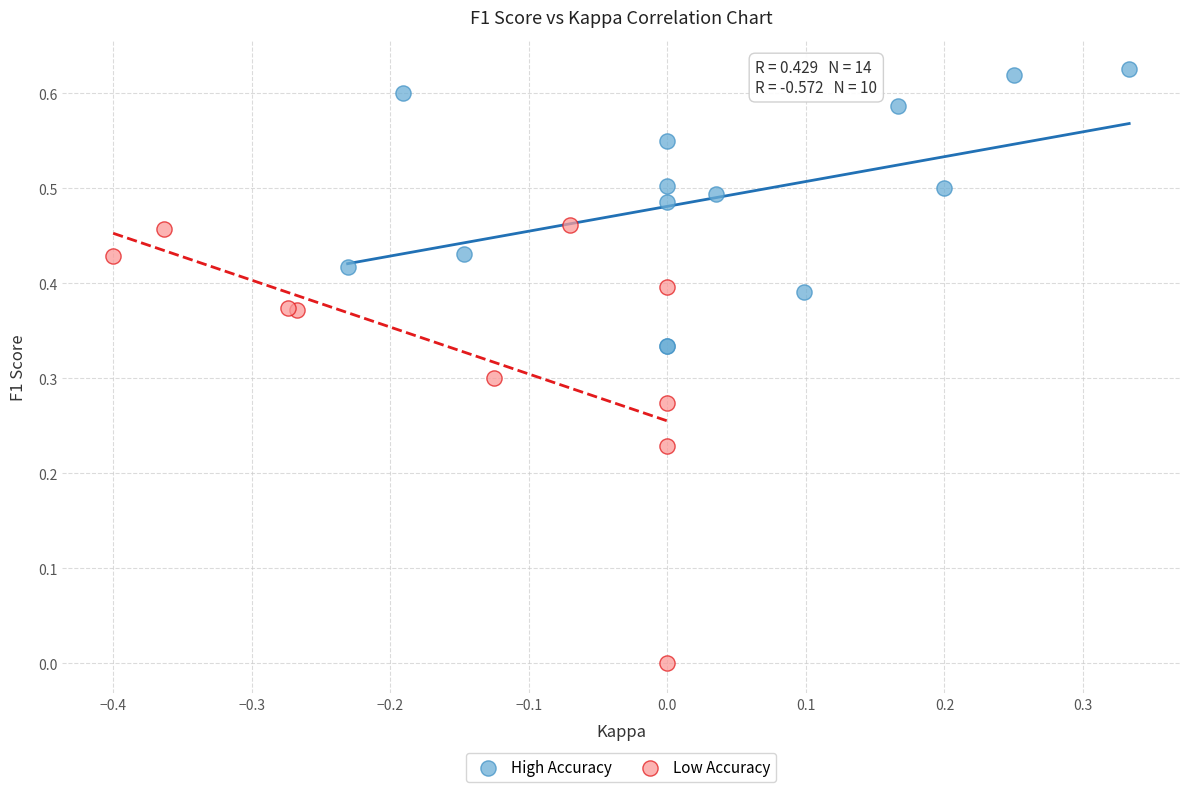

What are all the series names shown in the legend?

High Accuracy, Low Accuracy